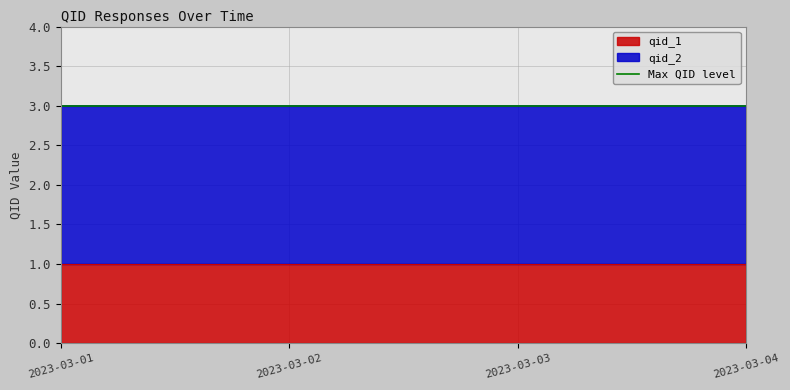

Which category has the lowest value in the qid_2 series?

2023-03-01